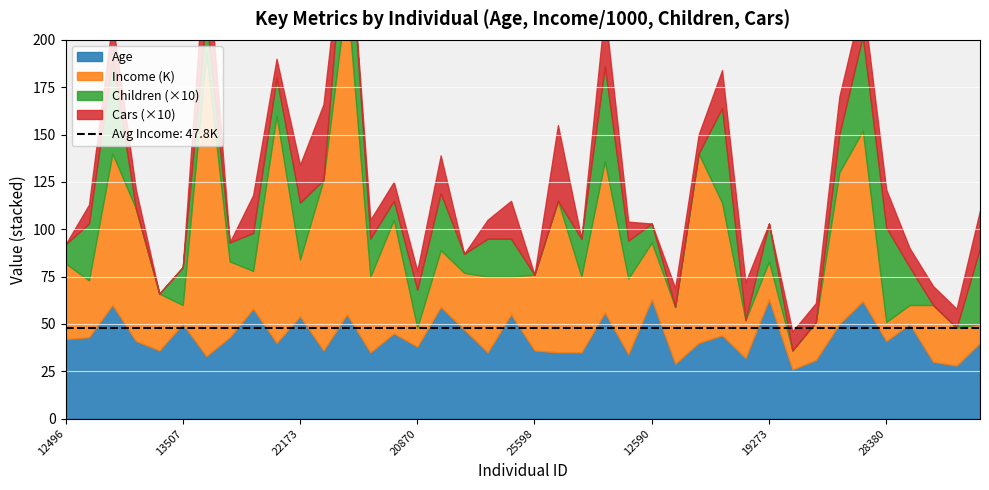

What is the label of the 12th point from the left?

12697